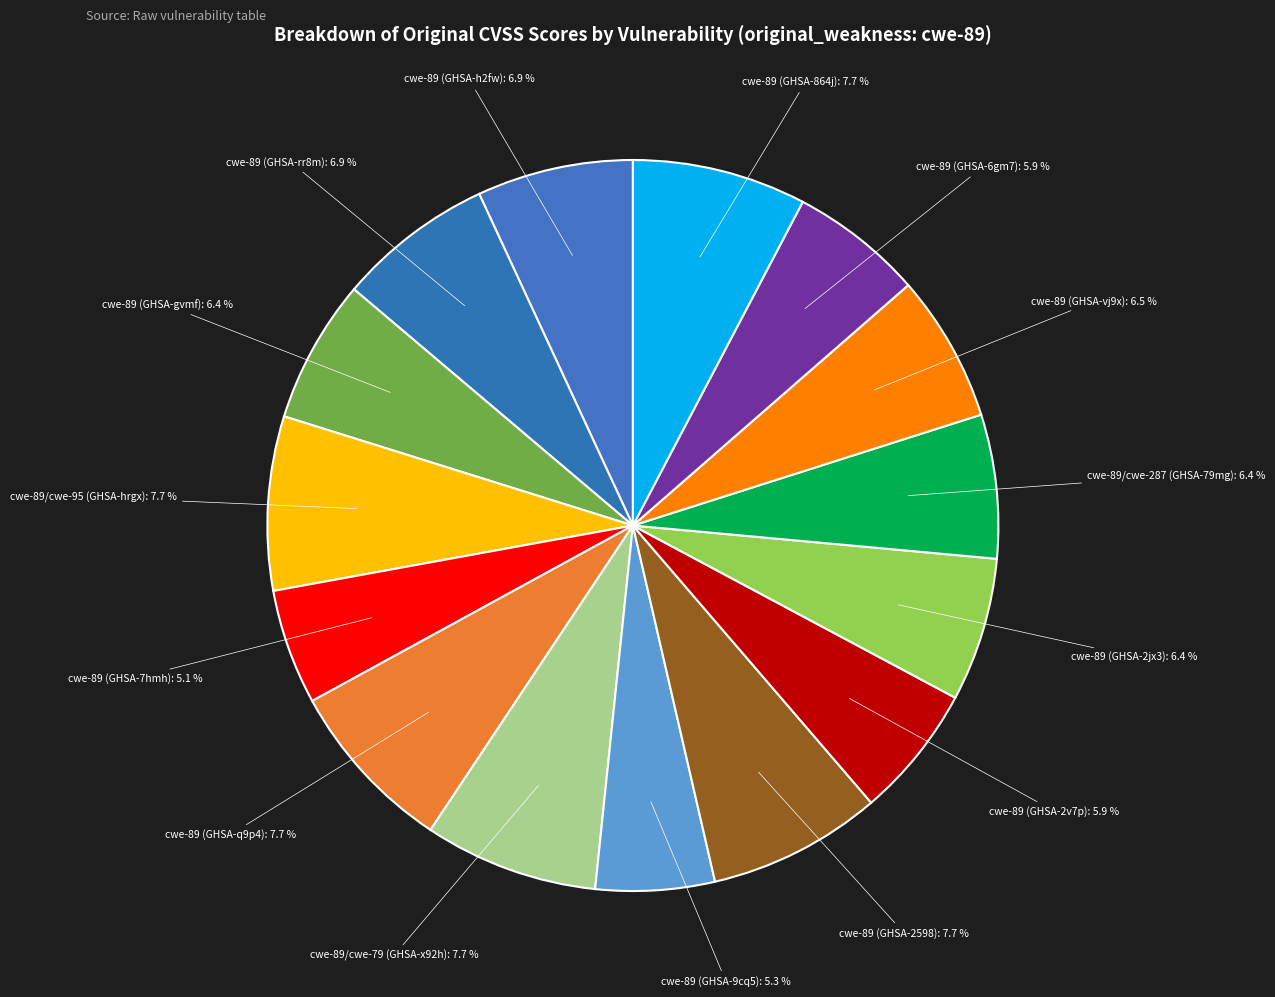

How many segments does this pie chart have?

15